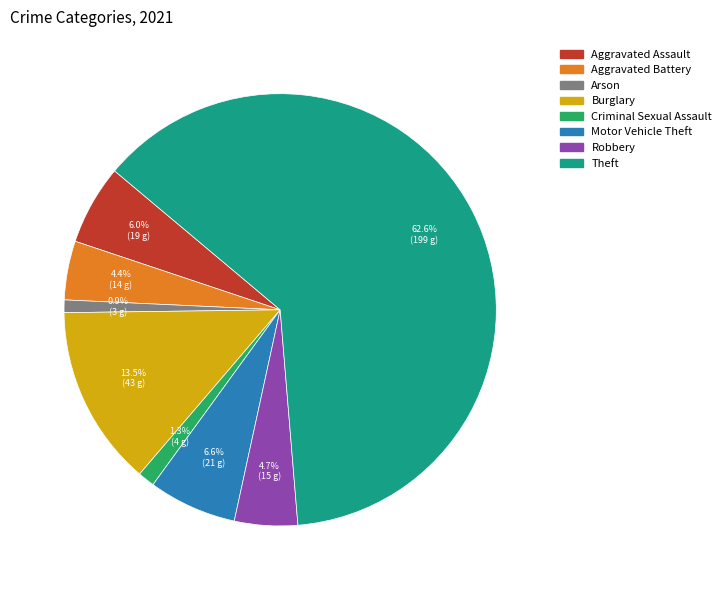

Which category has the biggest portion of the pie?

Theft